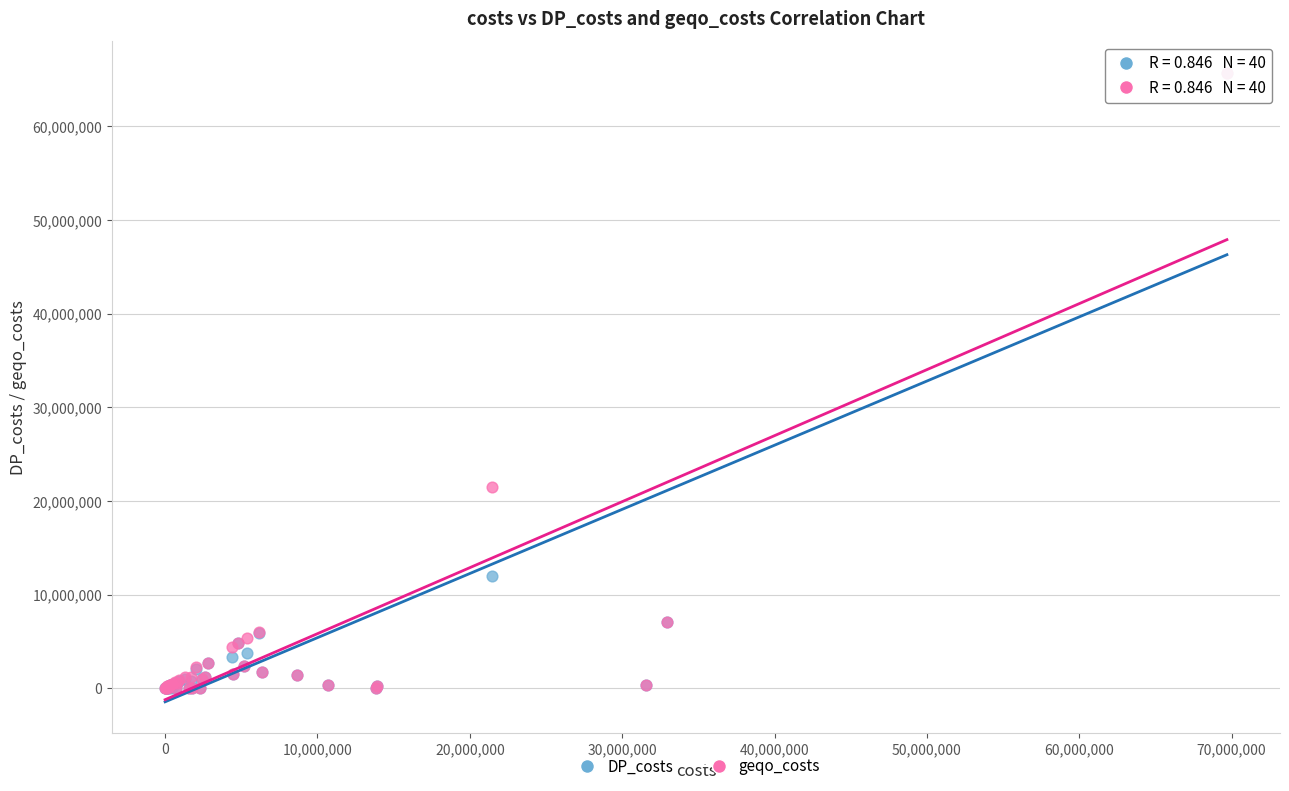

Across all series, what Y value is closest to 32866134?

21481809